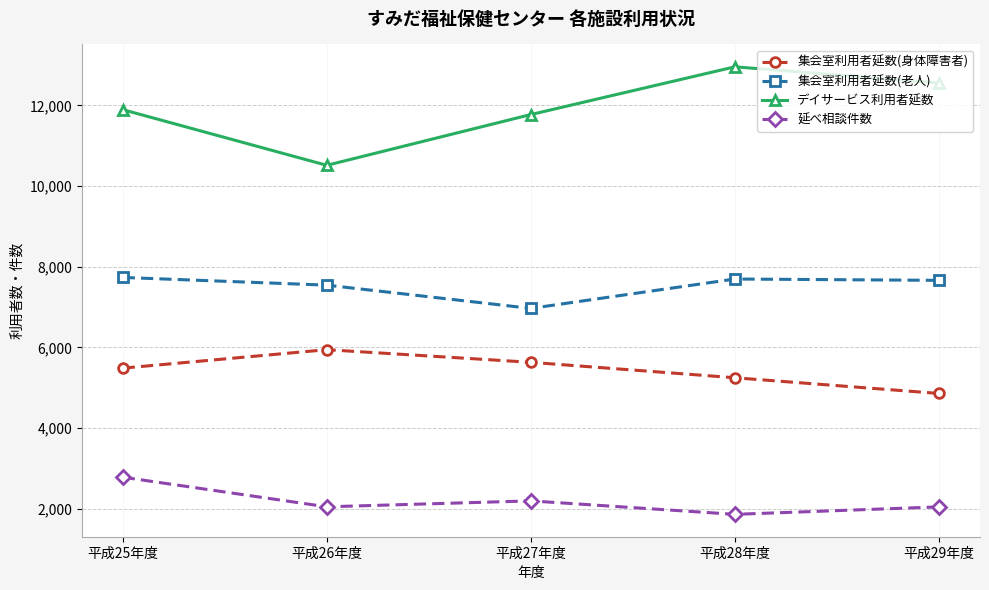

At how many categories does at least one series exceed 3772?

5